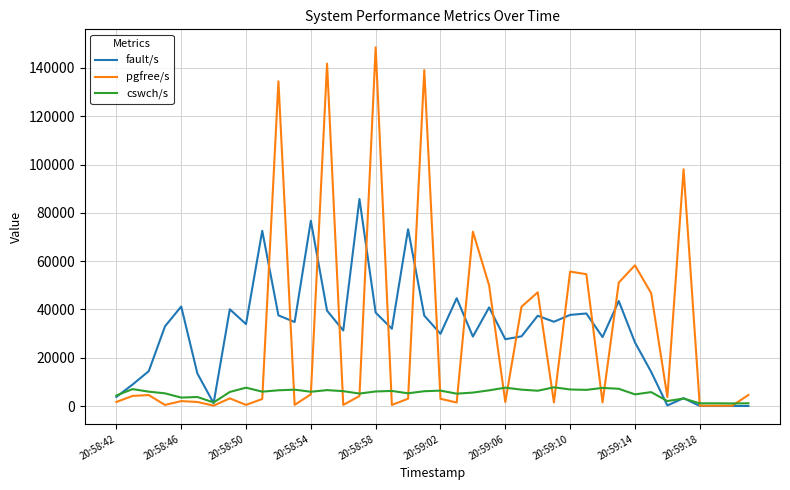

What is the difference between the maximum and second lowest values in the cswch/s series?

6642.0